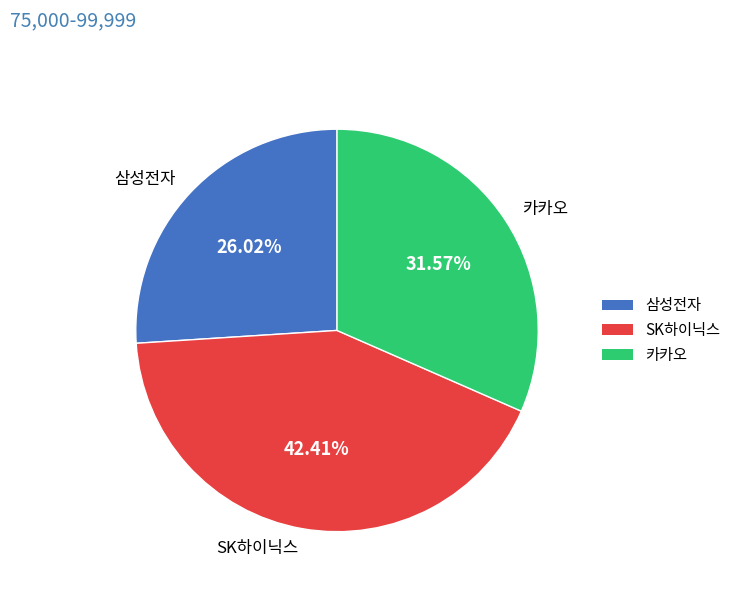

What percentage is the SK하이닉스 slice, to the nearest percent?

42%